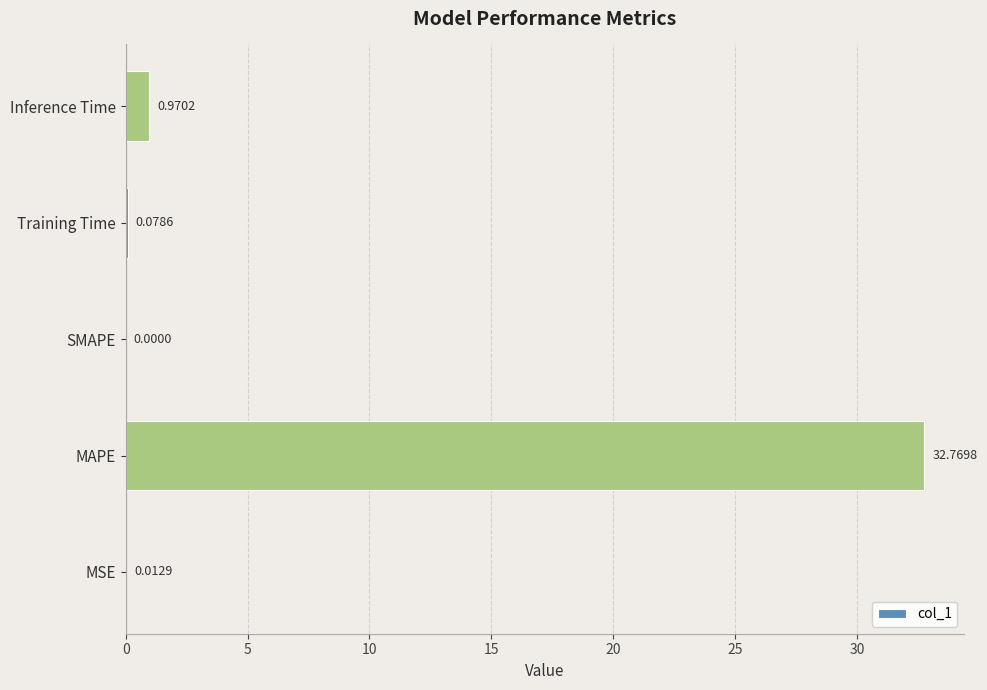

Which has a higher value, MSE or Training Time?

Training Time